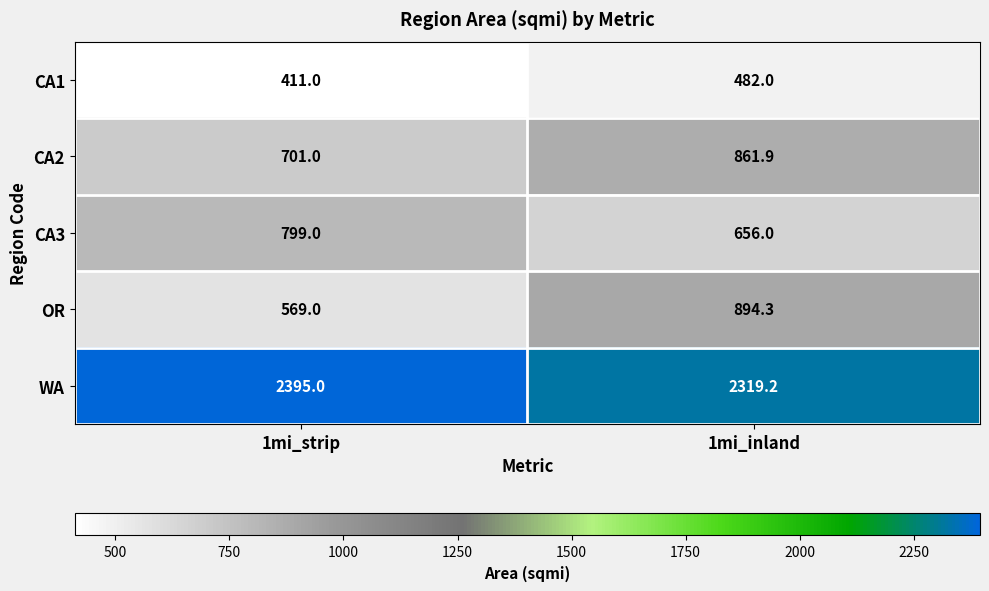

Between 1mi_strip and 1mi_inland, which series saw the biggest shift?

OR